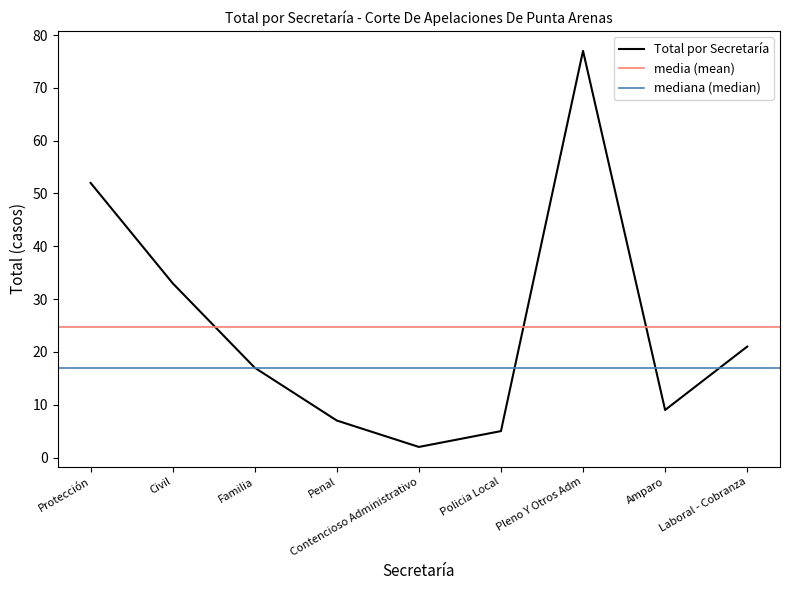

What is the label of the 9th point from the right?

Protección